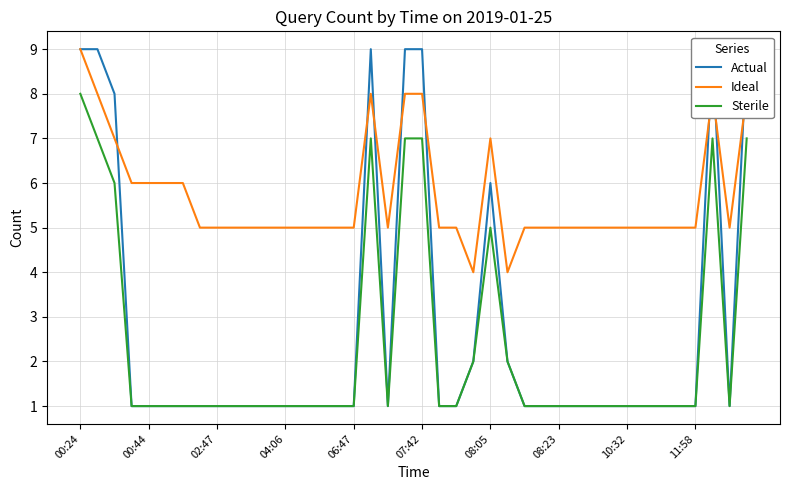

Does the chart have visible grid lines?

Yes